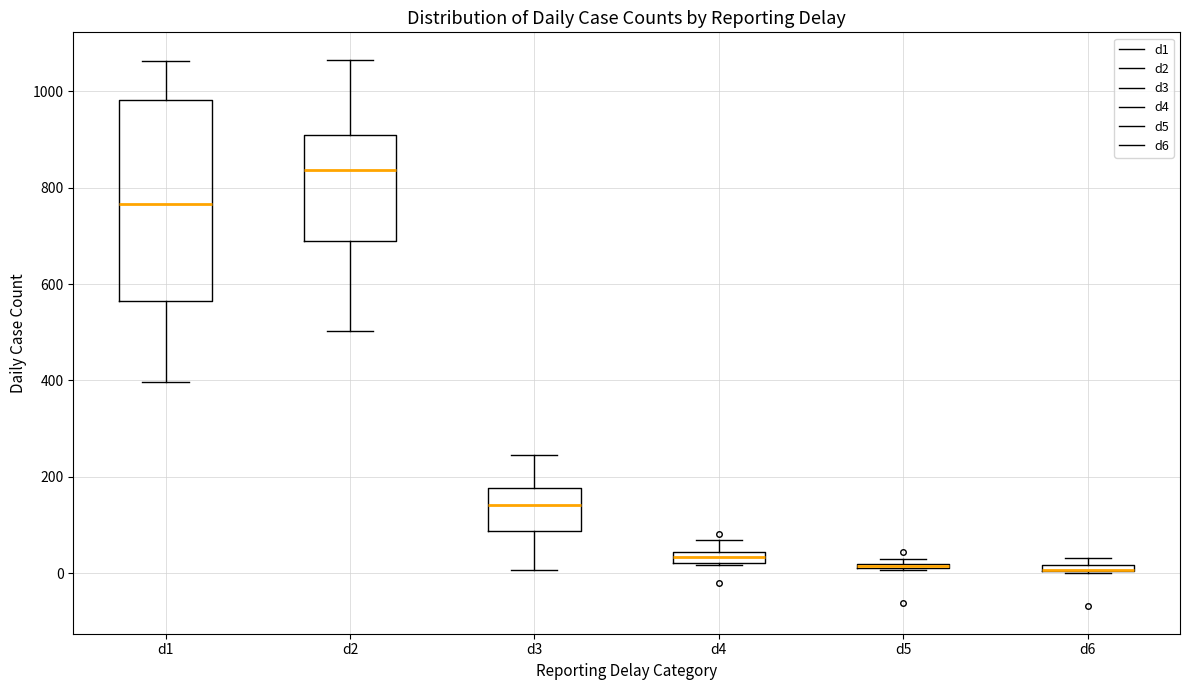

Which box is the tallest, from its lower edge to its upper edge?

d1